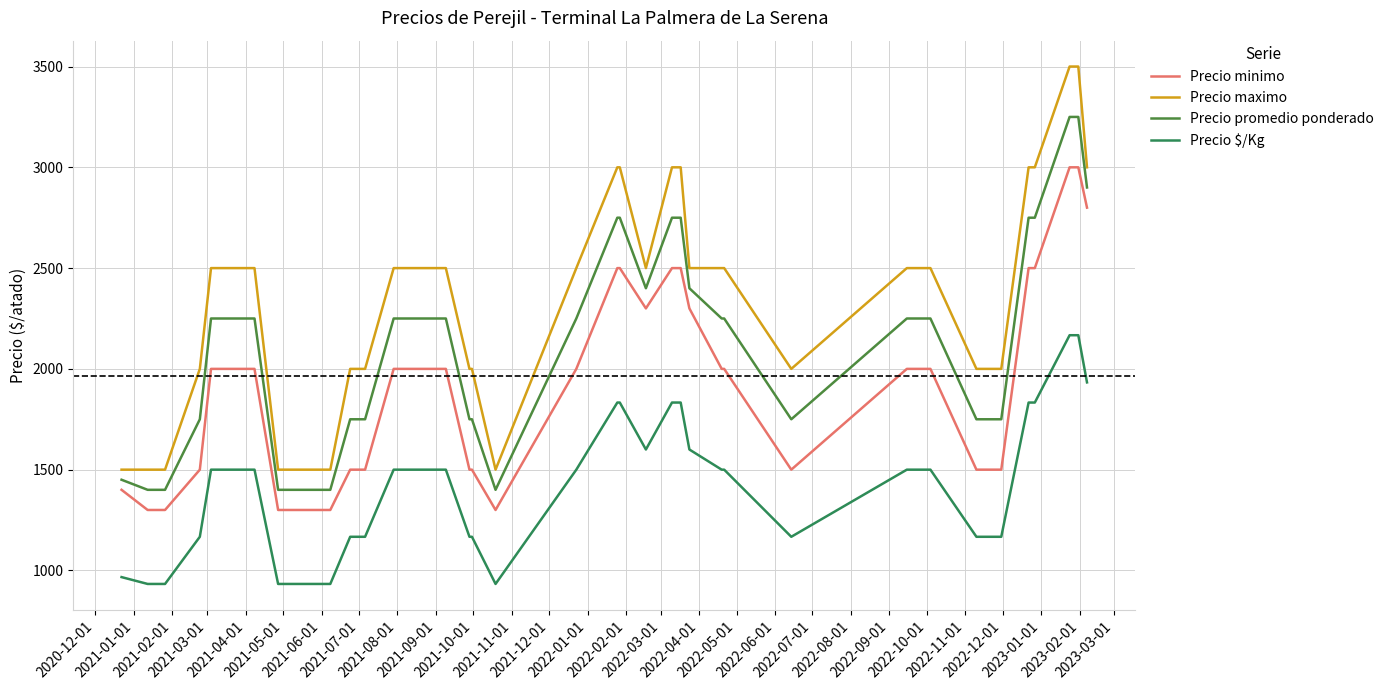

Rank the series by their maximum value, from lowest to highest.

Precio $/Kg, Precio minimo, Precio promedio ponderado, Precio maximo